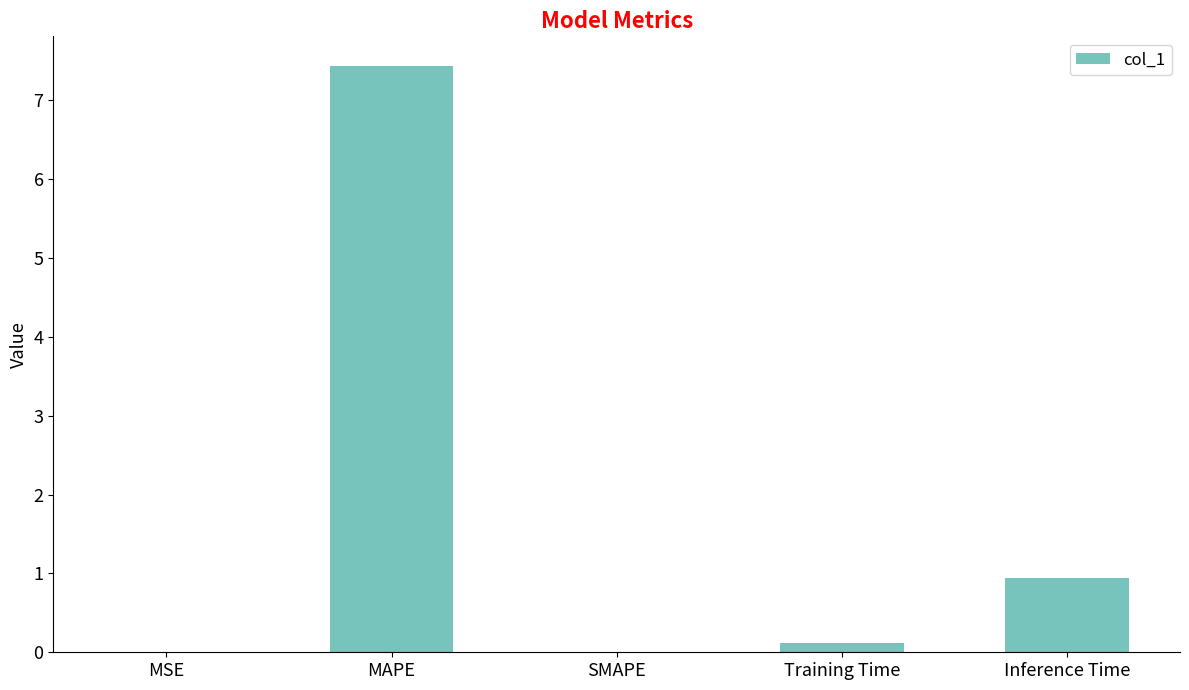

Which has a higher value, MAPE or Training Time?

MAPE